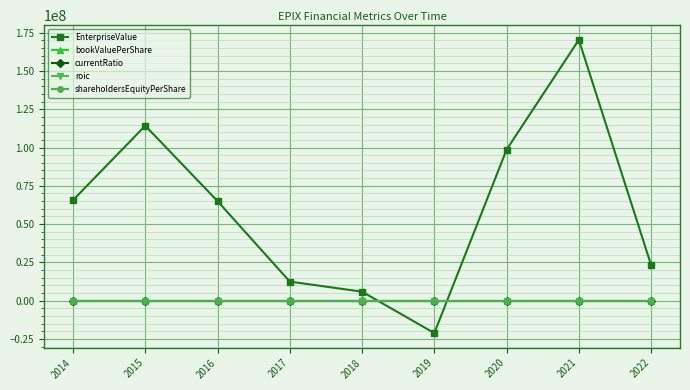

Is this an area chart (filled region under the line)?

No